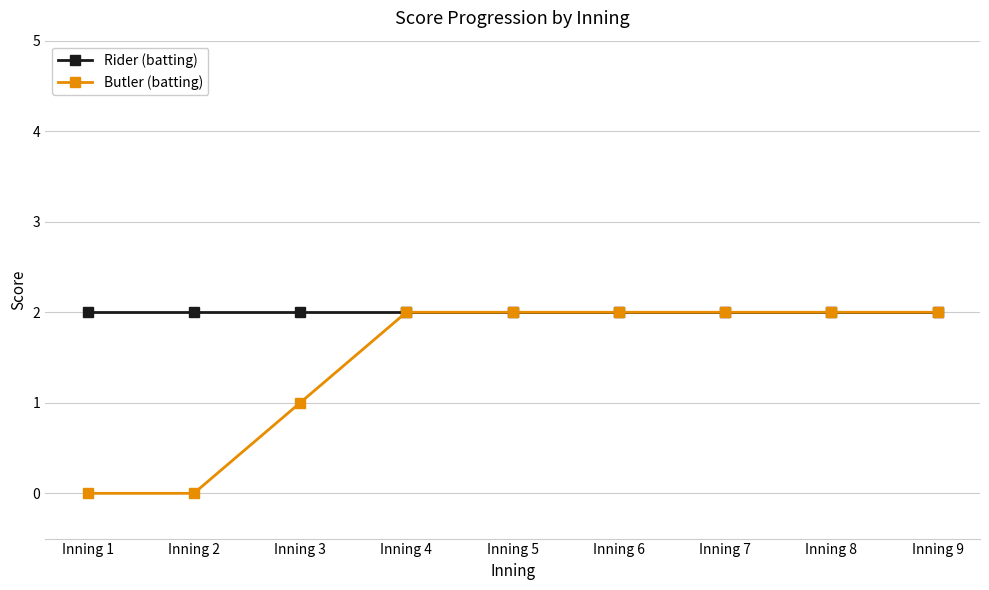

The Butler (batting) series shows 1 at Inning 4. True or false?

False